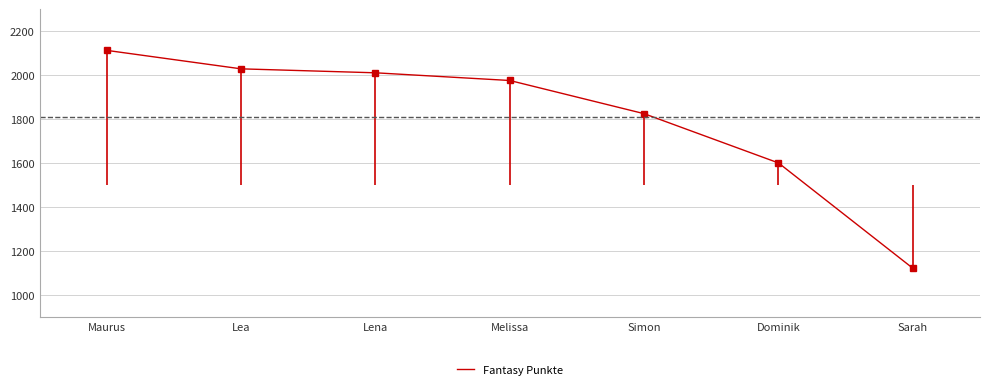

List the labels in order of value, smallest first.

Sarah, Dominik, Simon, Melissa, Lena, Lea, Maurus